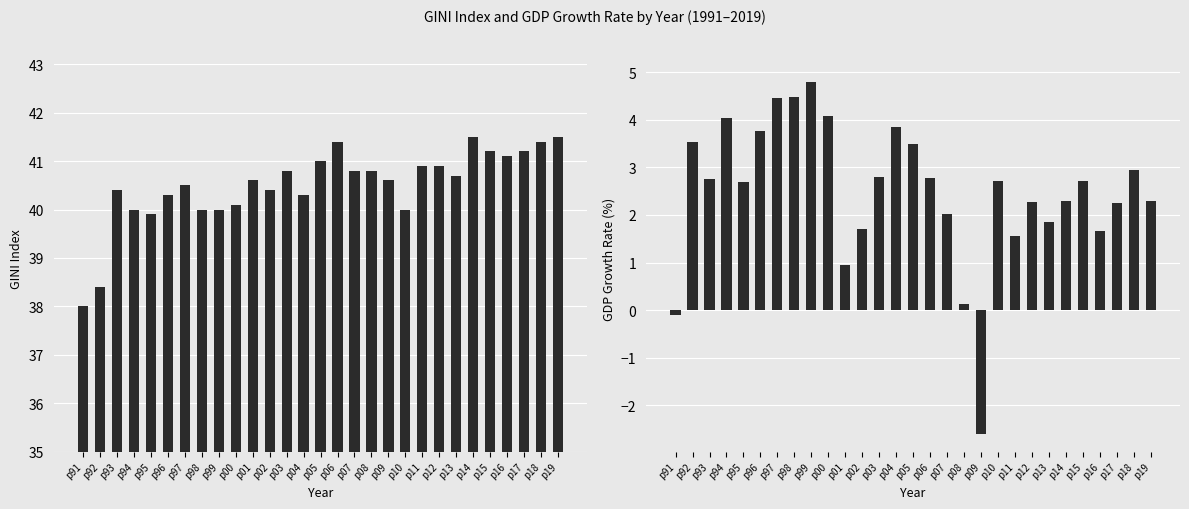

How many categories are shown in the chart?

29